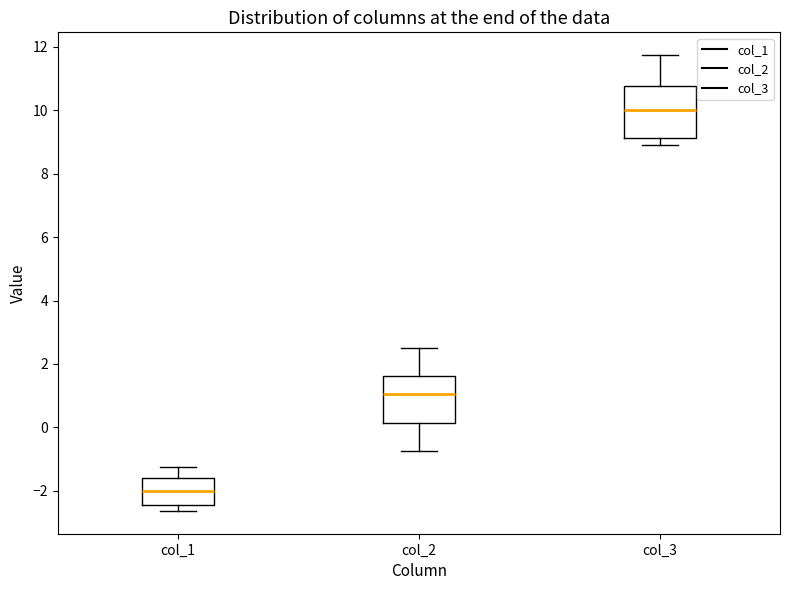

Reading left to right, transcribe this box plot: for each box, give where its median line is, the range the box spans, and where its two whiskers end, as read against the y-axis. The values are not printed on the chart, so give them approximately, as read against the axis.

col_1: median -2.0, box -2.4 to -1.6, whiskers -2.6 to -1.2
col_2: median 1.0, box 0.2 to 1.6, whiskers -0.8 to 2.6
col_3: median 10.0, box 9.2 to 10.8, whiskers 8.8 to 11.8